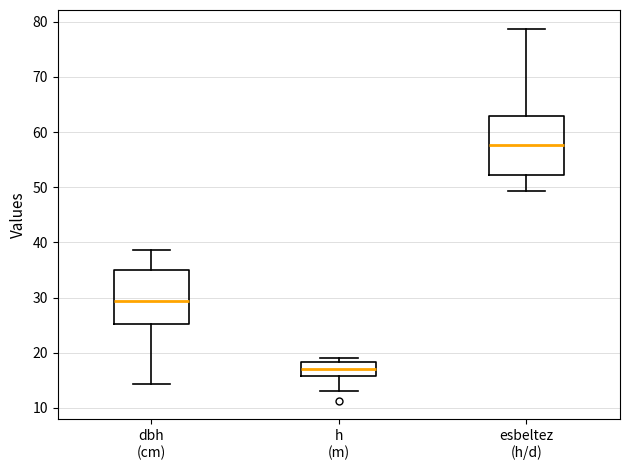

Which box has the lowest median line?

h (m)